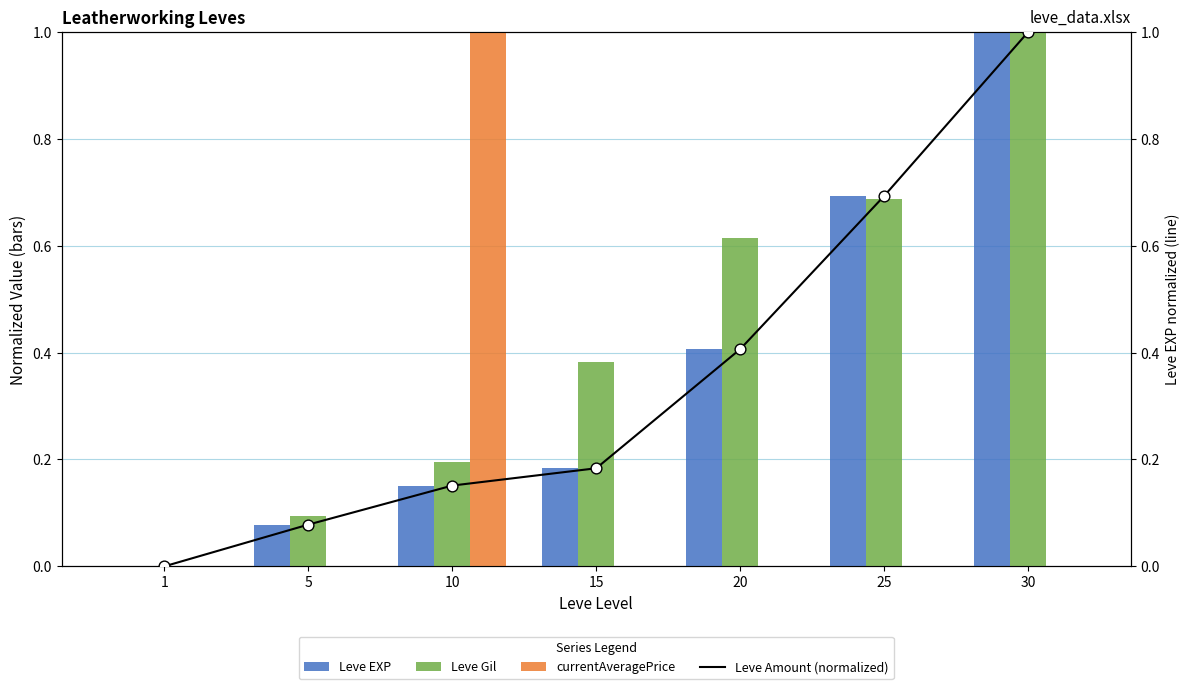

What is the total value across all series at 15?

0.7